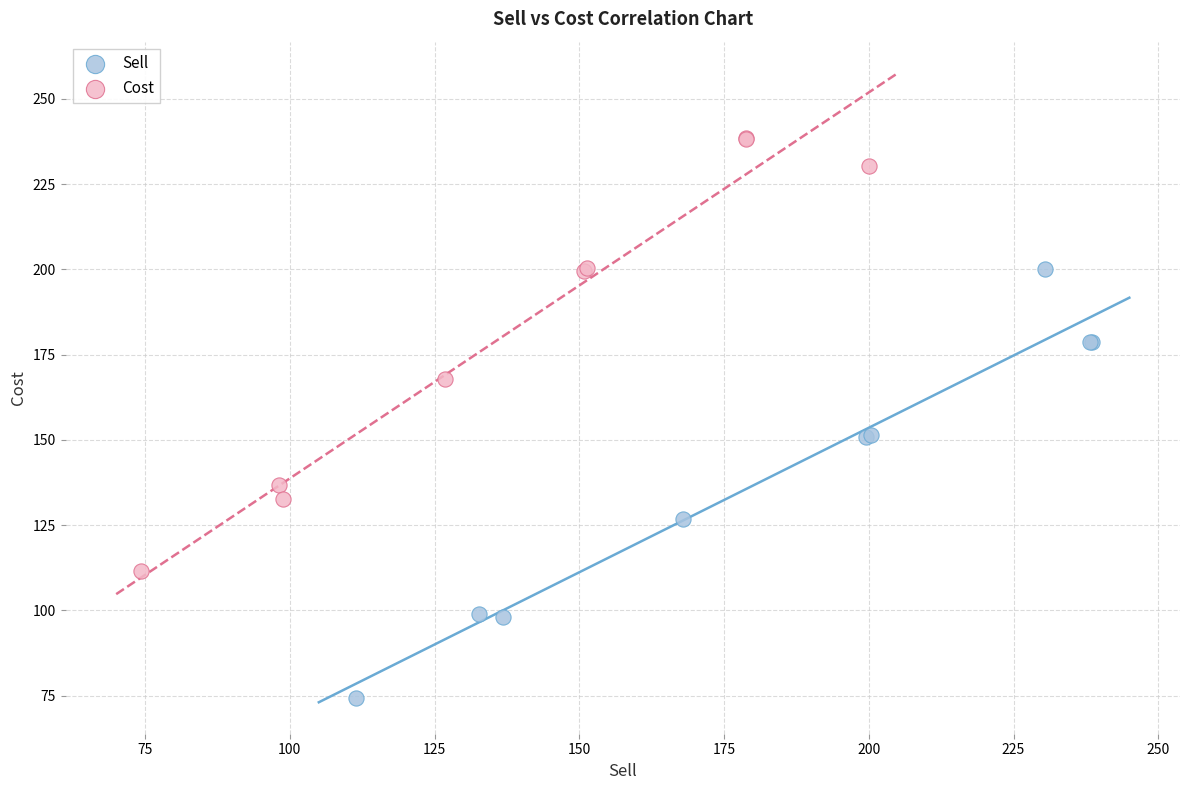

Which series contains the highest Y value?

Cost